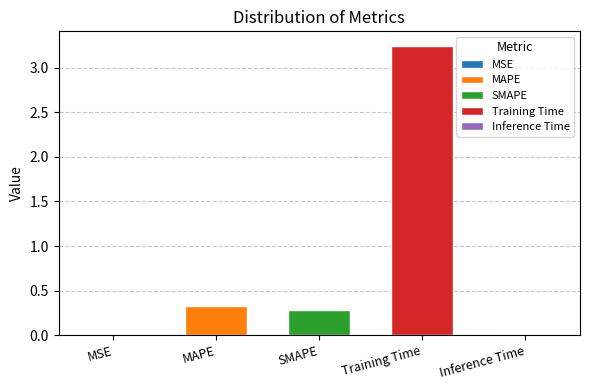

What position from the left is Inference Time?

5